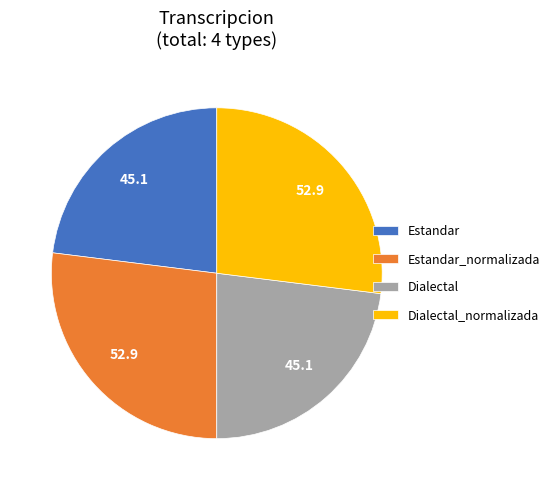

Is Dialectal_normalizada the majority of the pie?

No